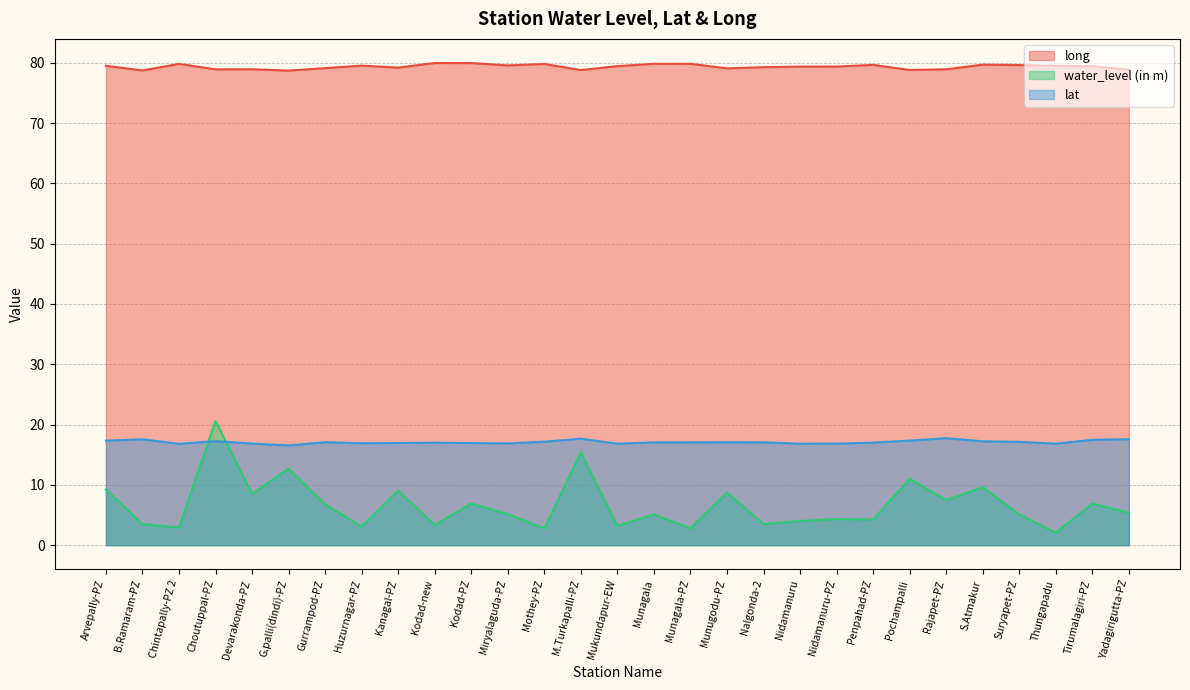

Where is the first local minimum for water_level (in m)?

Chintapally-PZ 2